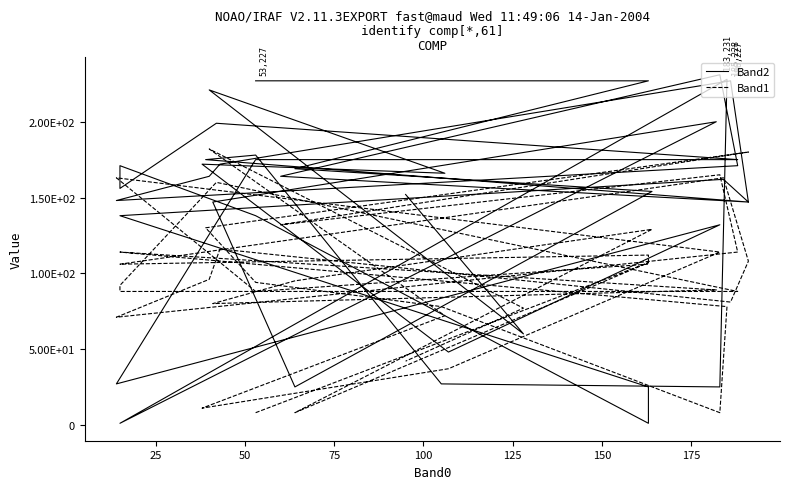

How many times do Band1 and Band2 cross each other?

16